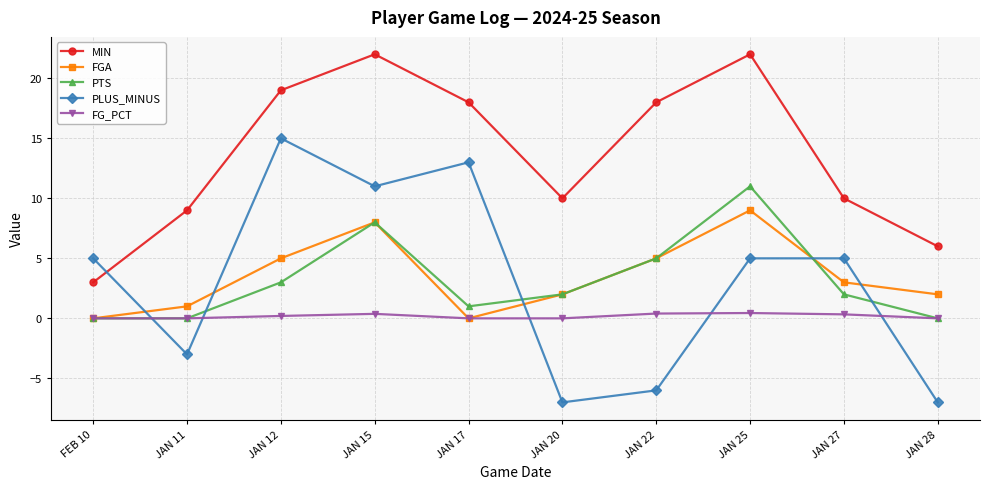

How many distinct data groups are displayed?

5